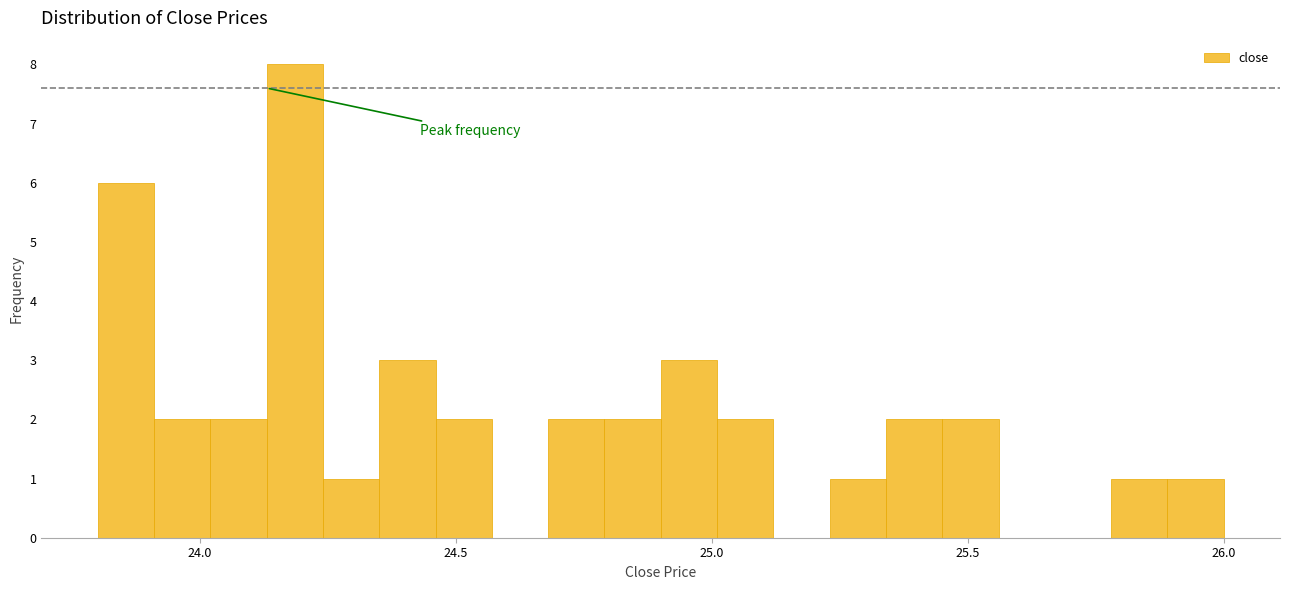

Read against the x-axis, roughly where is the centre of the tallest bar?

24.20